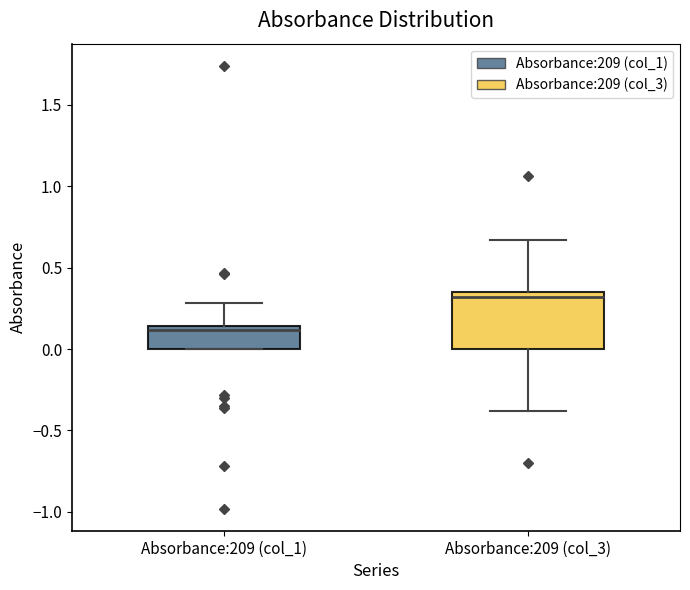

Reading left to right, read every box against the y-axis: the position of its median line, the range the box covers, and the ends of its whiskers. The values are not printed on the chart, so give them approximately, as read against the axis.

Absorbance:209 (col_1): median 0.10, box 0.00 to 0.15, whiskers 0.00 to 0.30
Absorbance:209 (col_3): median 0.30, box 0.00 to 0.35, whiskers -0.40 to 0.65